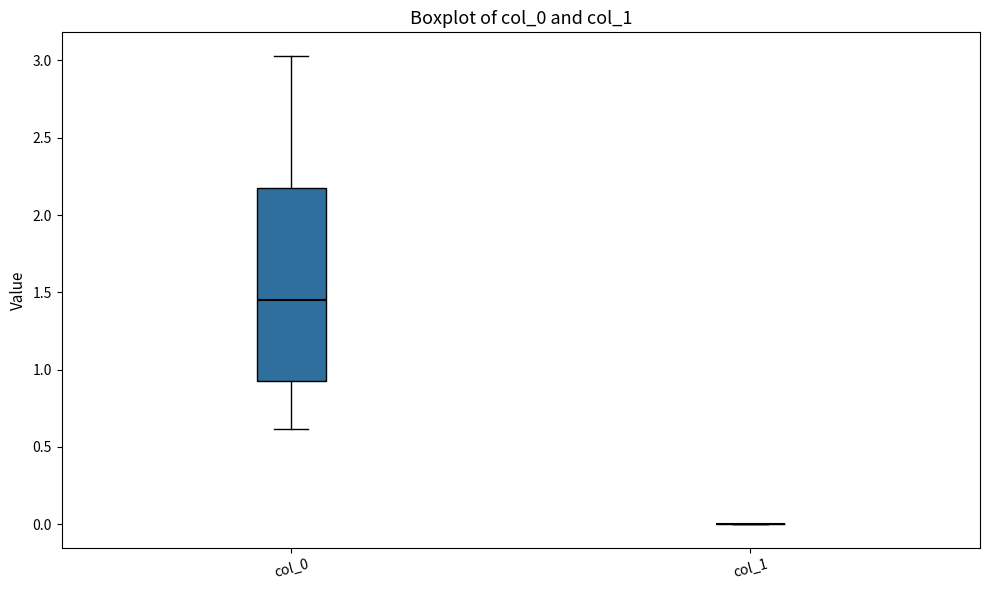

Reading left to right, read every box against the y-axis: the position of its median line, the range the box covers, and the ends of its whiskers. The values are not printed on the chart, so give them approximately, as read against the axis.

col_0: median 1.45, box 0.95 to 2.15, whiskers 0.60 to 3.05
col_1: box collapsed to a line at 0.00, whiskers 0.00 to 0.00